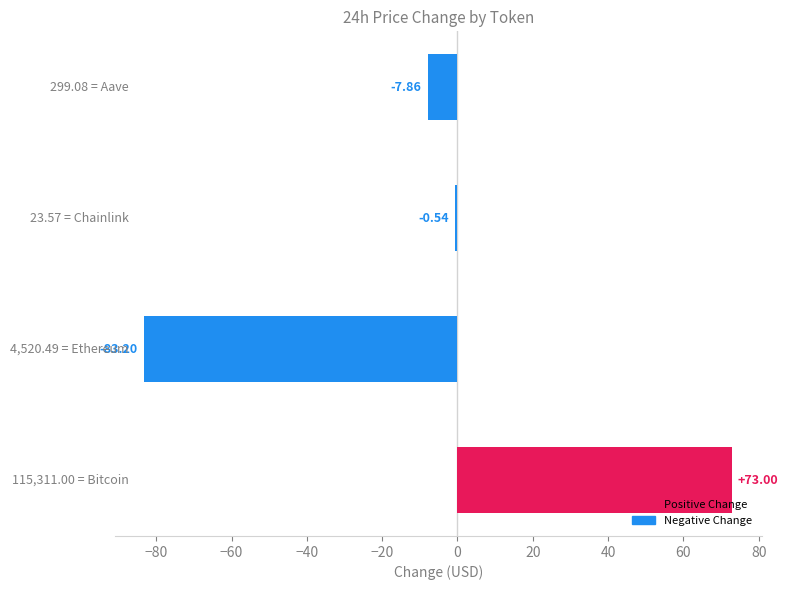

What is the sum of all values?

-18.6